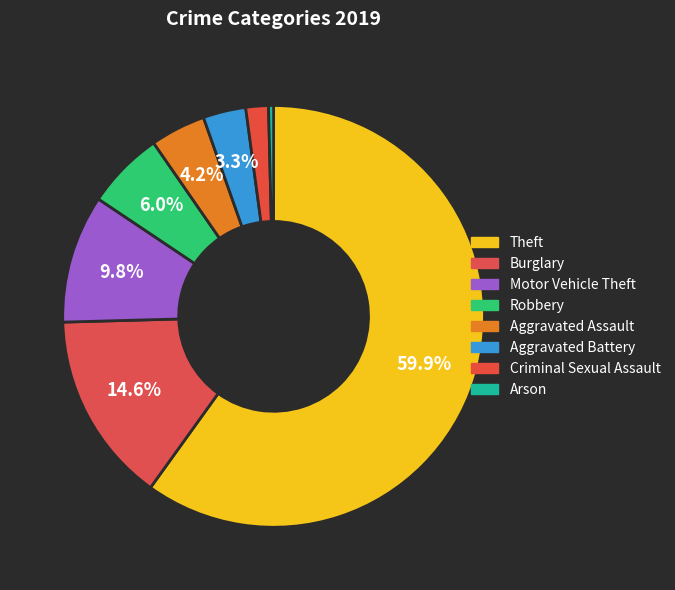

What is the ratio of the value at Robbery to the value at Aggravated Battery?

1.8